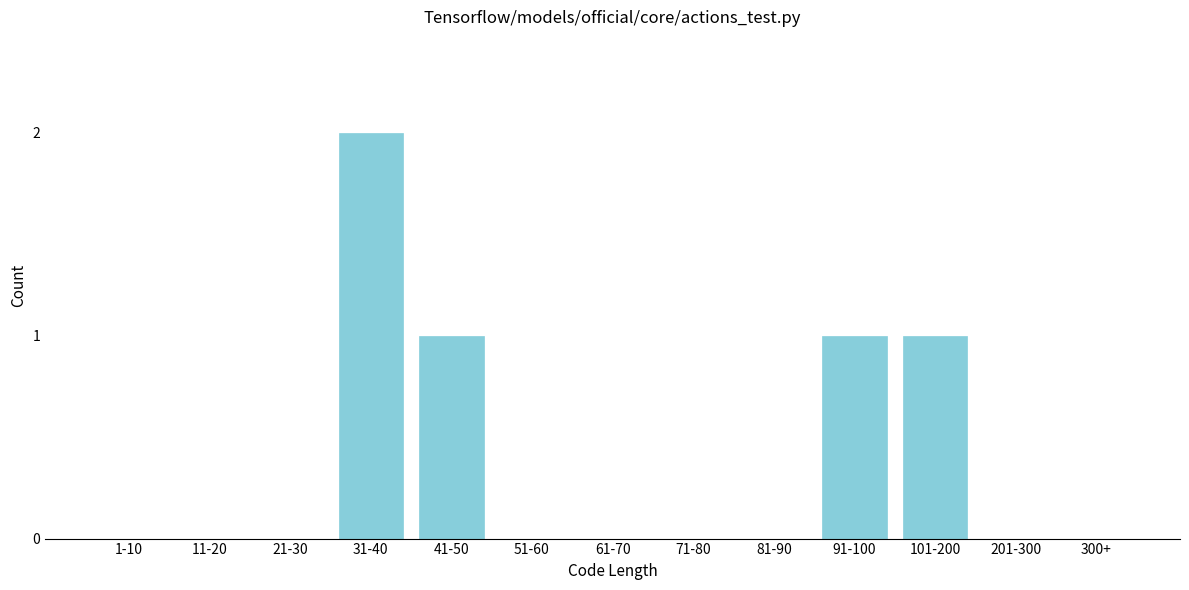

Reading left to right, transcribe all the data shown in this chart.

1-10=0	11-20=0	21-30=0	31-40=2	41-50=1	51-60=0	61-70=0	71-80=0	81-90=0	91-100=1	101-200=1	201-300=0	300+=0